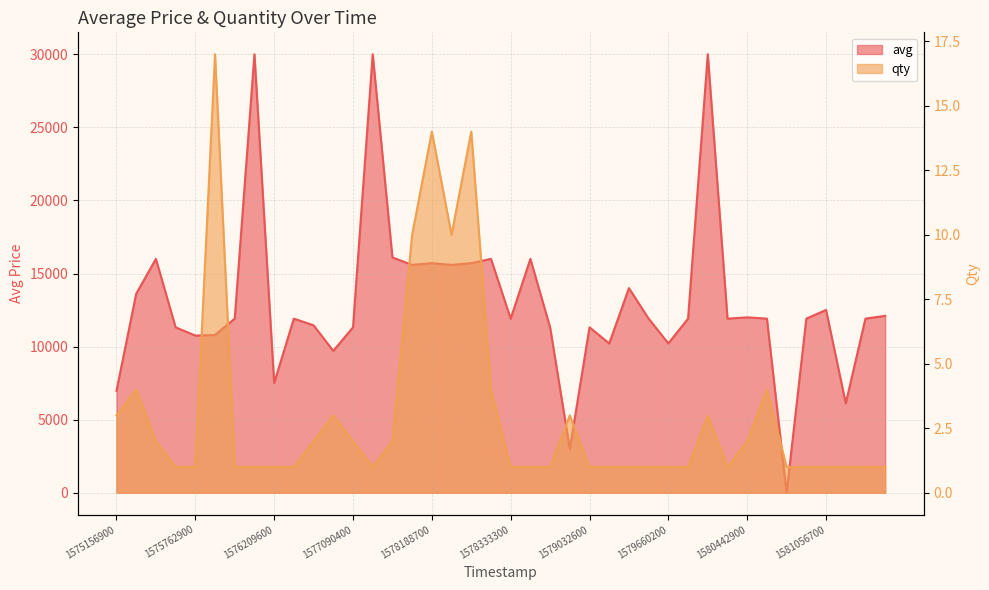

Between 34 and 16, which is larger?

16